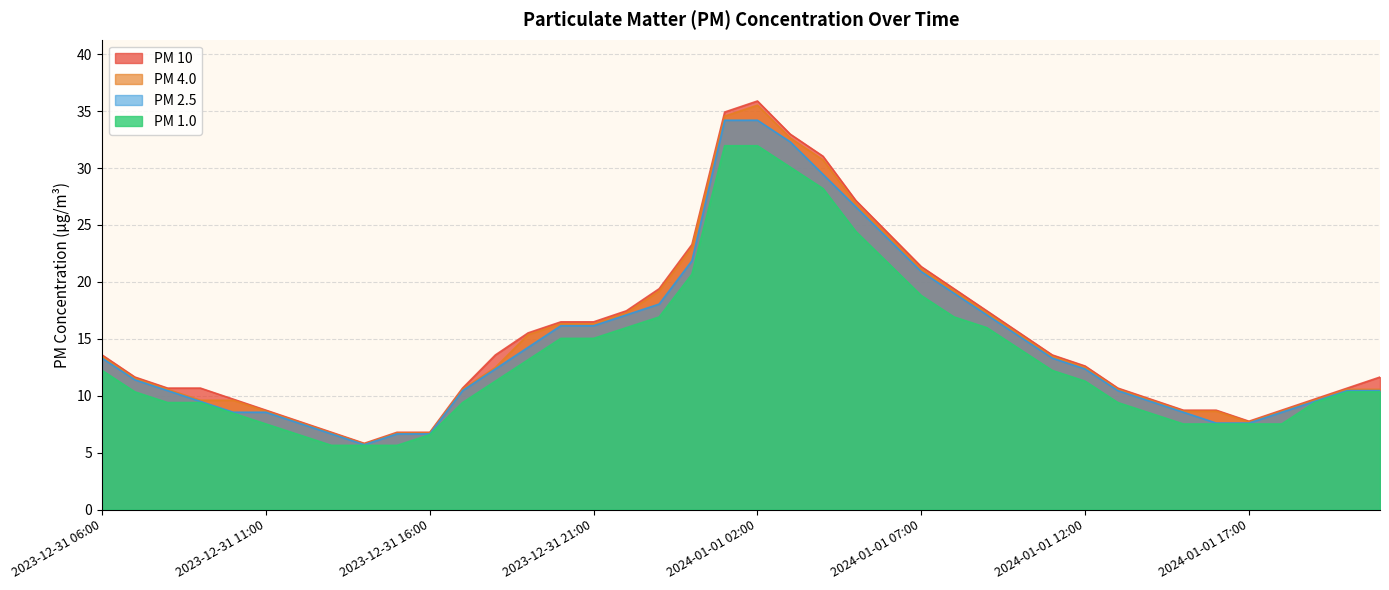

What is the label of the 2nd point from the right?

2024-01-01 20:00